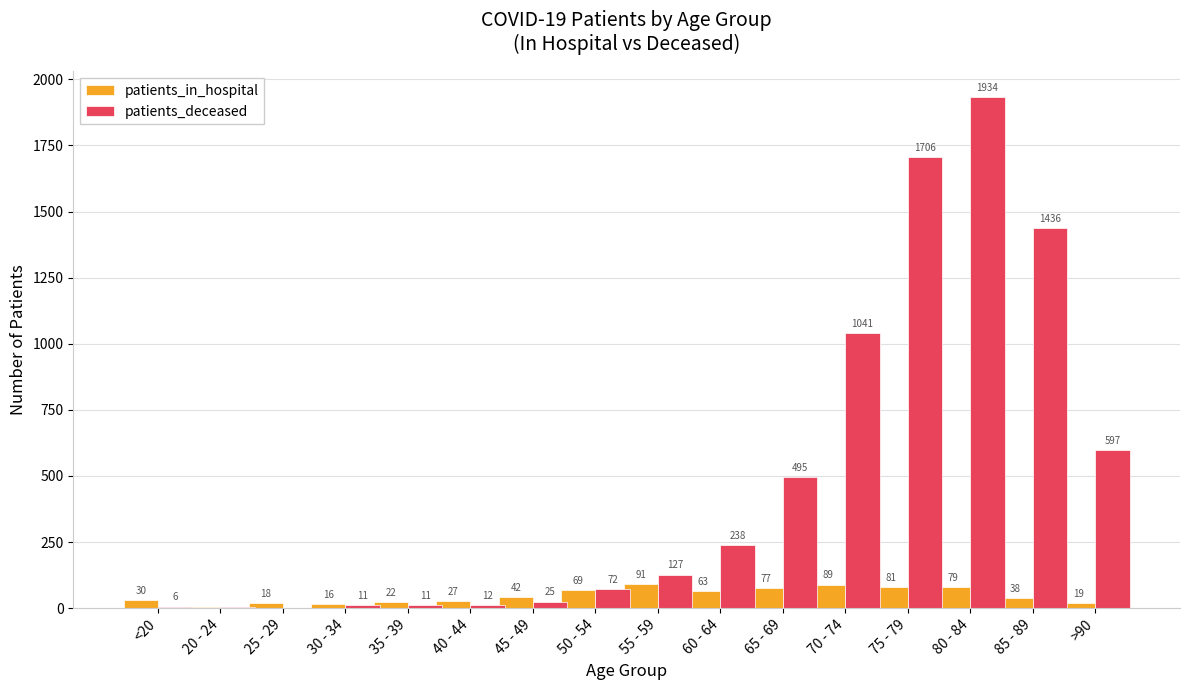

Which series has the largest total across all categories?

patients_deceased